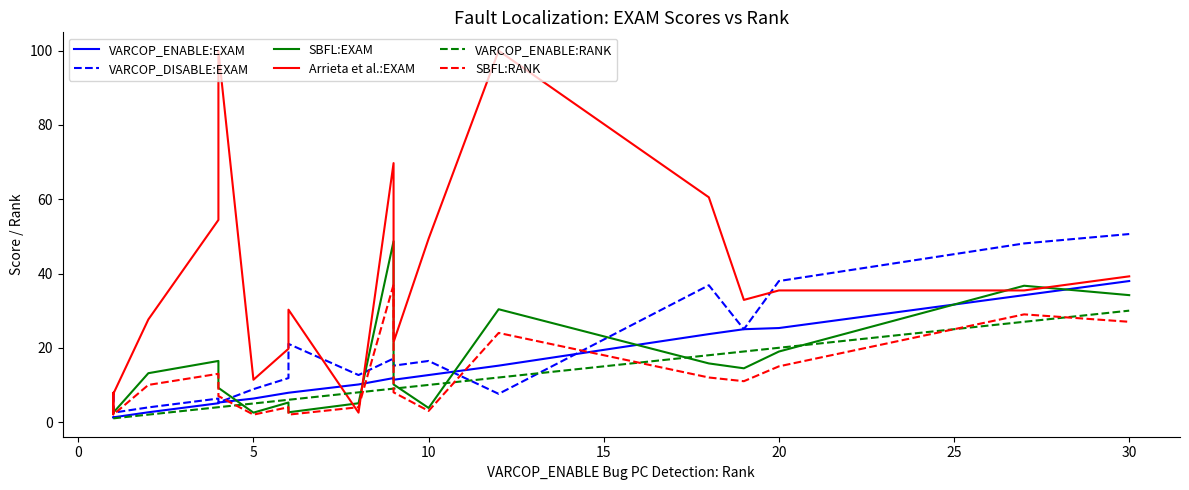

Reading left to right, what are all the values shown in this chart?

VARCOP_ENABLE:EXAM: 1.3	1.3	1.3	1.3	2.6	5.1	5.3	6.3	7.9	7.9	10.1	11.8	11.4	12.7	15.2	23.7	25.0	25.3	34.2	38.0
VARCOP_DISABLE:EXAM: 2.5	2.6	7.9	2.5	3.9	6.3	5.3	8.9	11.8	21.1	12.7	17.1	15.2	16.5	7.6	36.8	25.0	38.0	48.1	50.6
SBFL:EXAM: 2.5	2.6	3.9	2.5	13.2	16.5	9.2	2.5	5.3	2.6	5.1	48.7	10.1	3.8	30.4	15.8	14.5	19.0	36.7	34.2
Arrieta et al.:EXAM: 7.6	7.9	2.6	7.6	27.6	54.4	100.0	11.4	19.7	30.3	2.5	69.7	21.5	49.4	100.0	60.5	32.9	35.4	35.4	39.2
VARCOP_ENABLE:RANK: 1.0	1.0	1.0	1.0	2.0	4.0	4.0	5.0	6.0	6.0	8.0	9.0	9.0	10.0	12.0	18.0	19.0	20.0	27.0	30.0
SBFL:RANK: 2.0	2.0	3.0	2.0	10.0	13.0	7.0	2.0	4.0	2.0	4.0	37.0	8.0	3.0	24.0	12.0	11.0	15.0	29.0	27.0